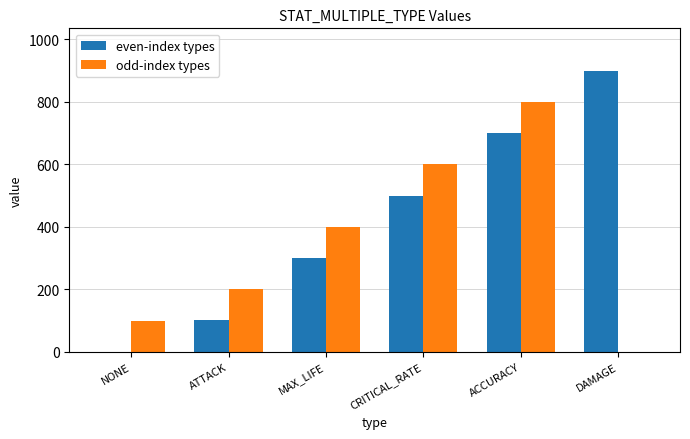

At which label is odd-index types closest to 400?

MAX_LIFE